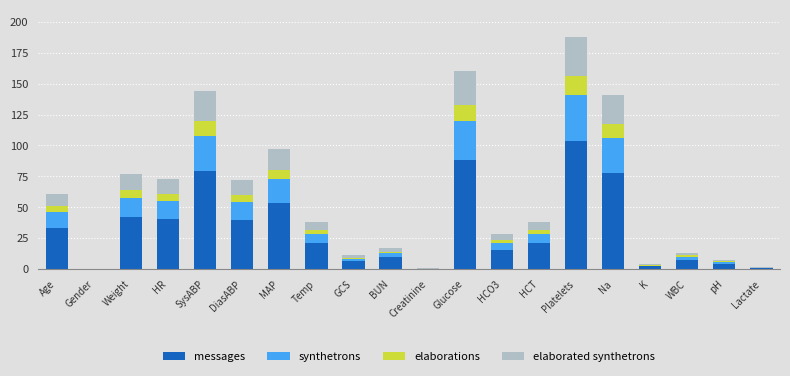

Is it true that messages equals 72.0 at Gender?

False